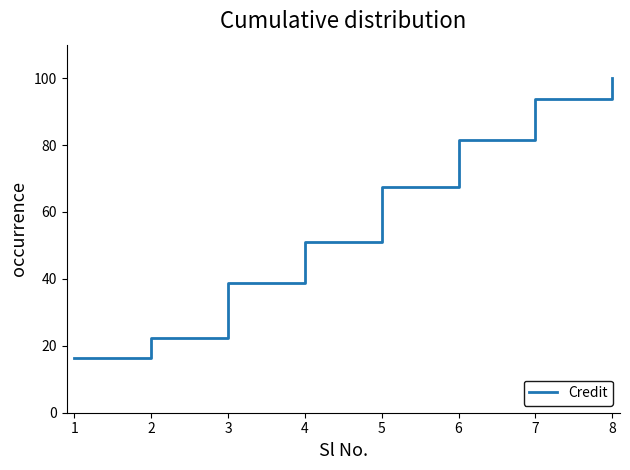

What is the sum of all values?

471.4